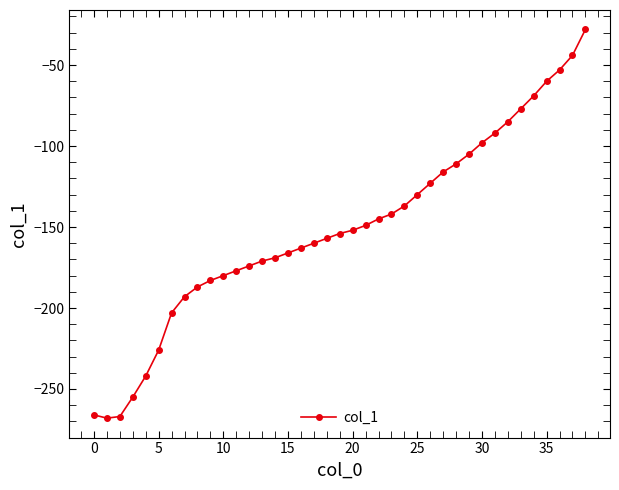

What is the average value?

-151